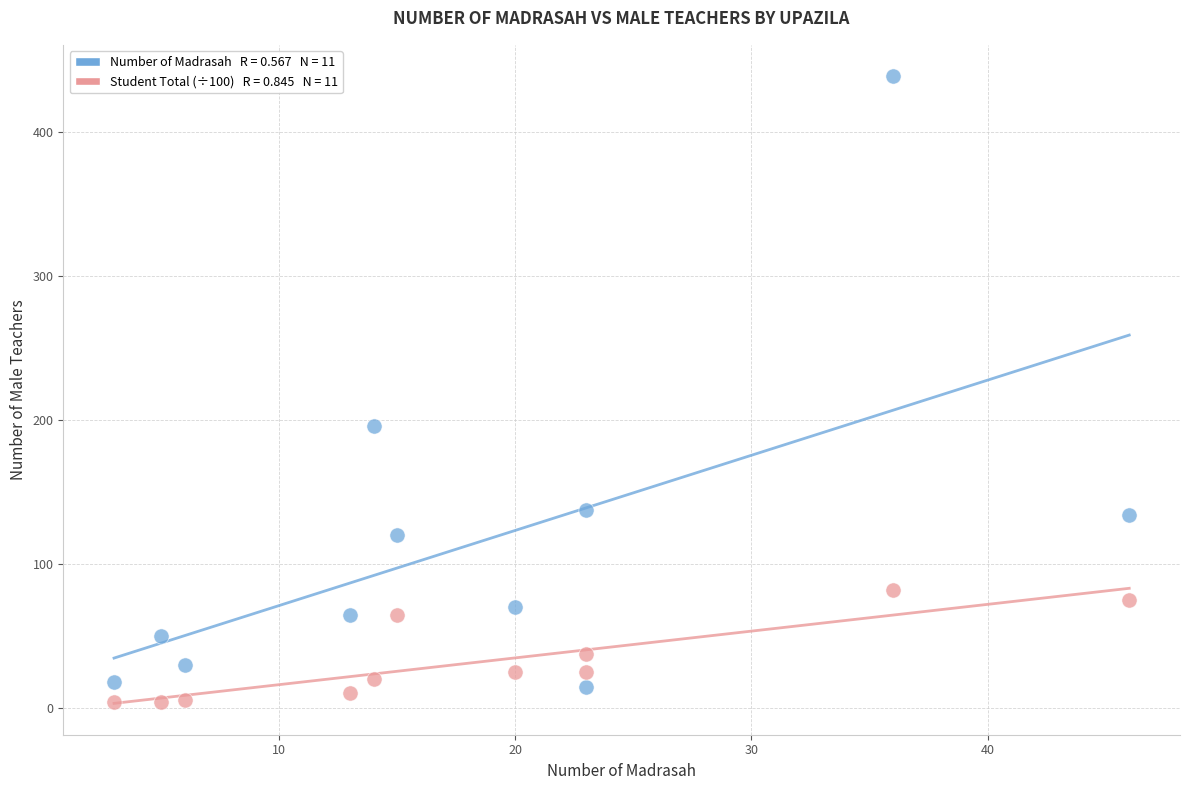

Across all data points, what is the range of X values (max minus min)?

43.0